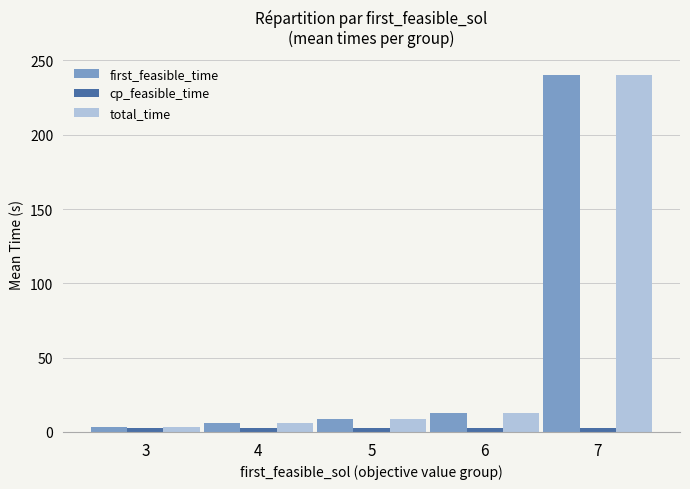

Count the number of data series in this chart.

3